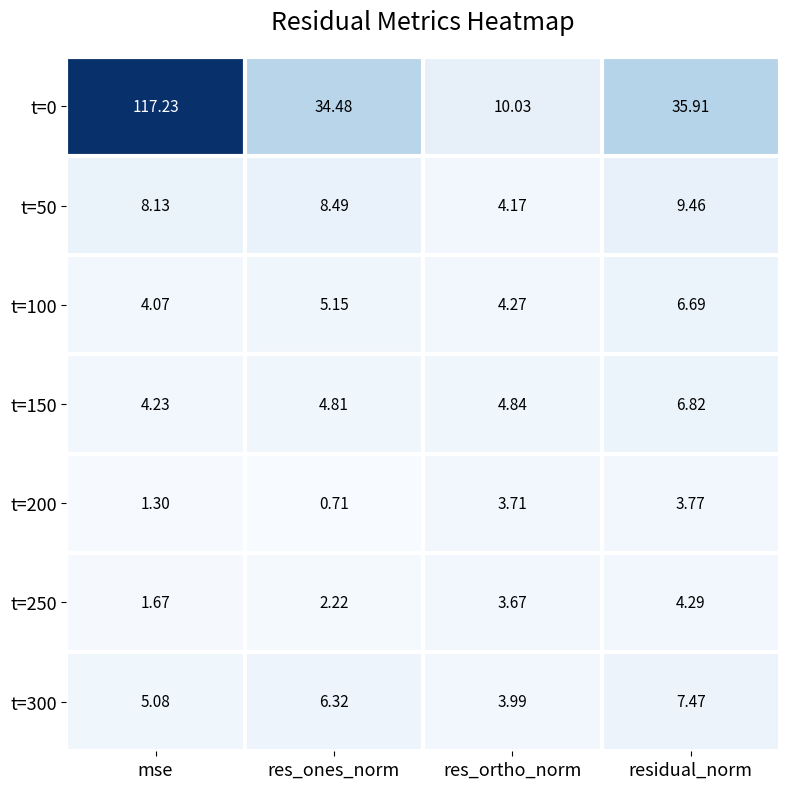

At which label does t=250 first exceed 3?

res_ortho_norm